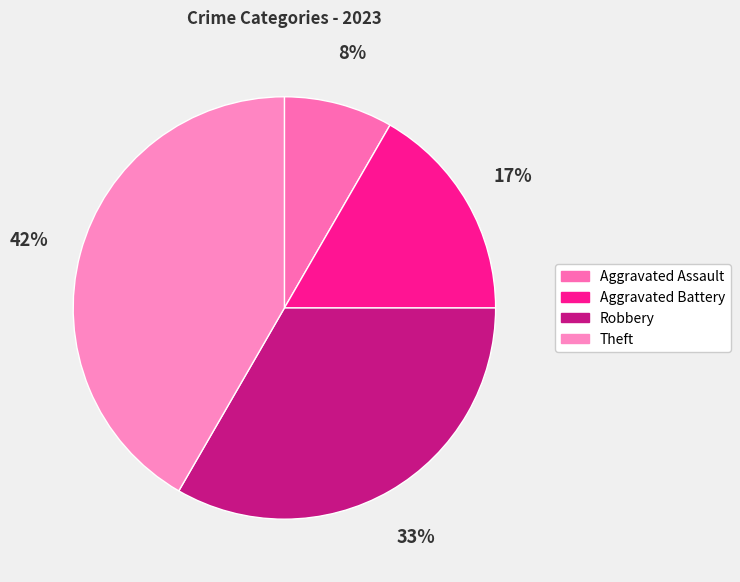

Is there a majority slice in this chart?

No